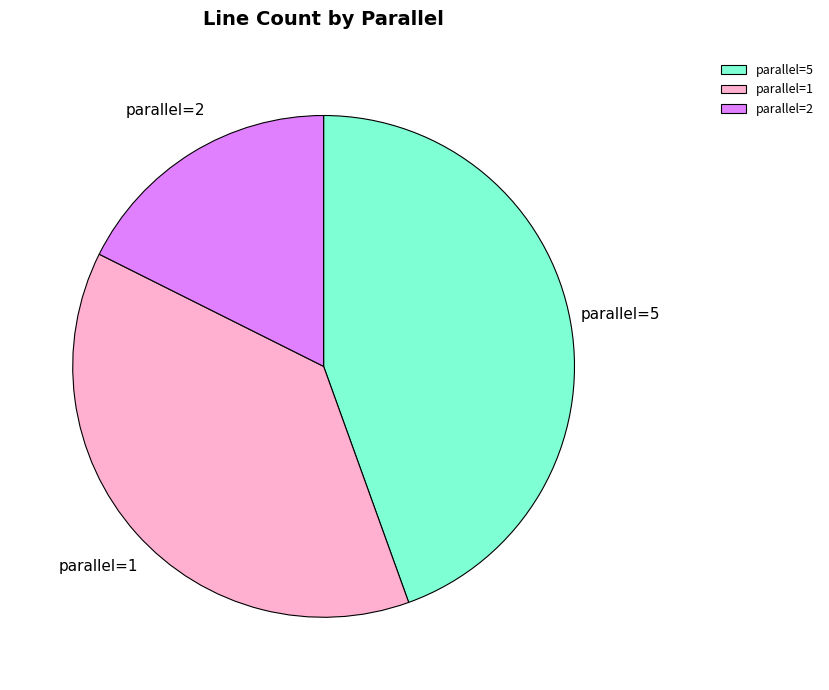

Count the number of slices in the pie.

3